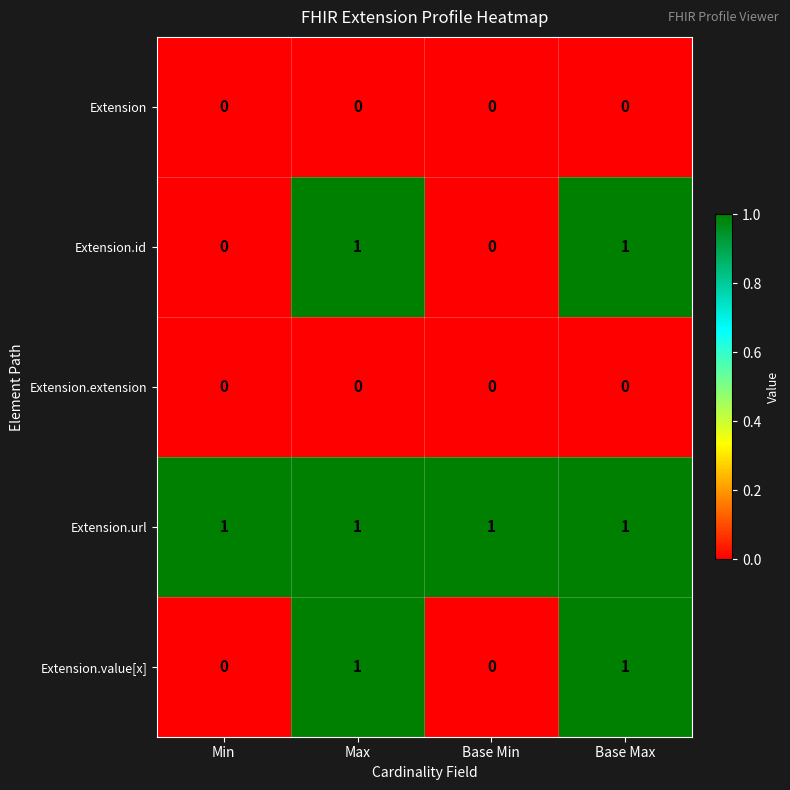

What is the difference between the highest and lowest values at Max?

1